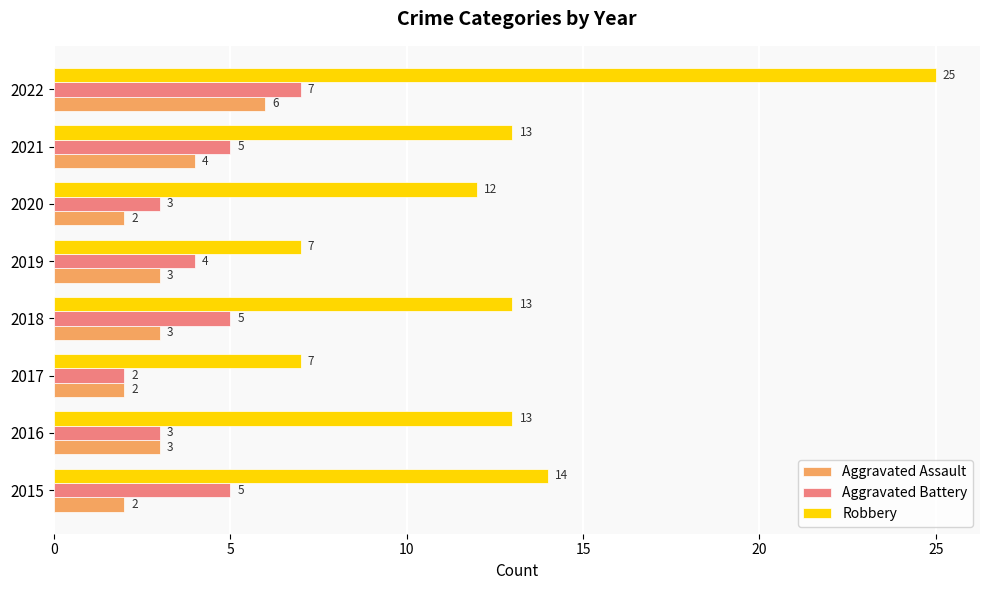

Which series has the largest range (max minus min)?

Robbery